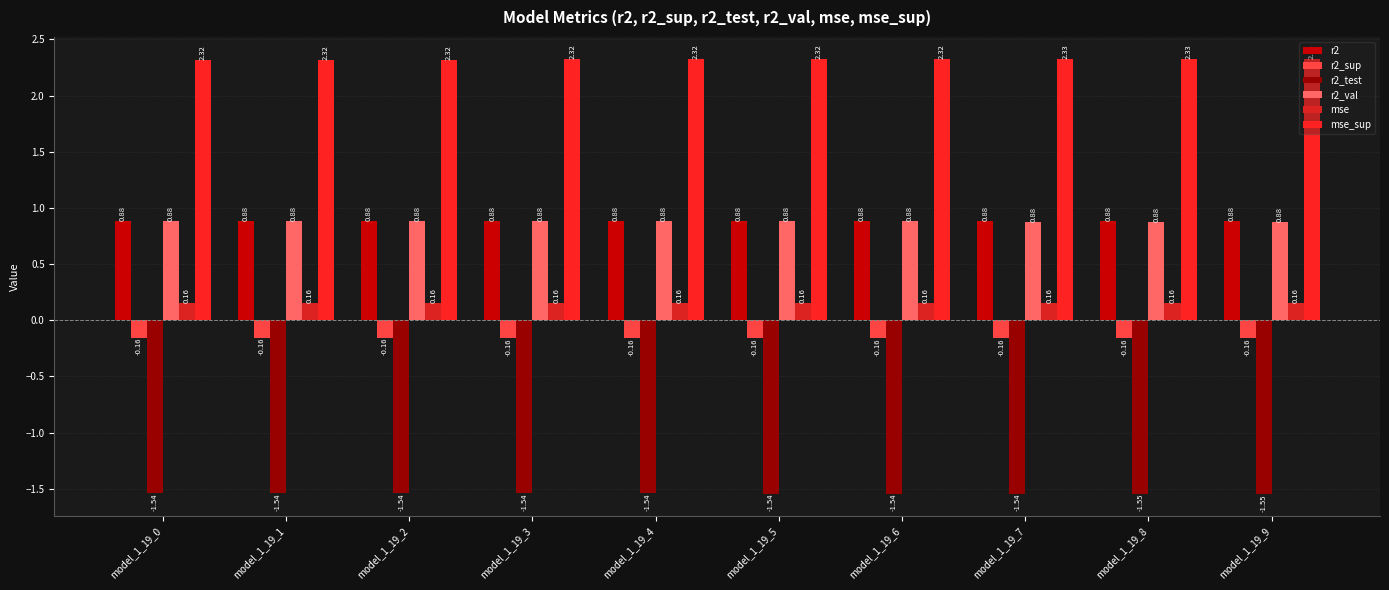

How many groups of bars are there?

10